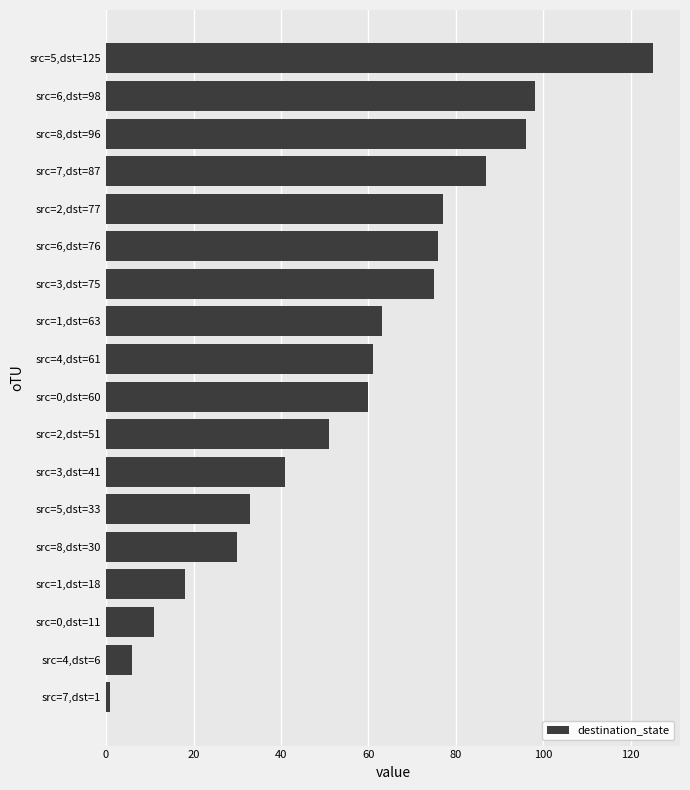

Approximately how many times larger is the value at src=5,dst=33 compared to src=6,dst=76?

0.4